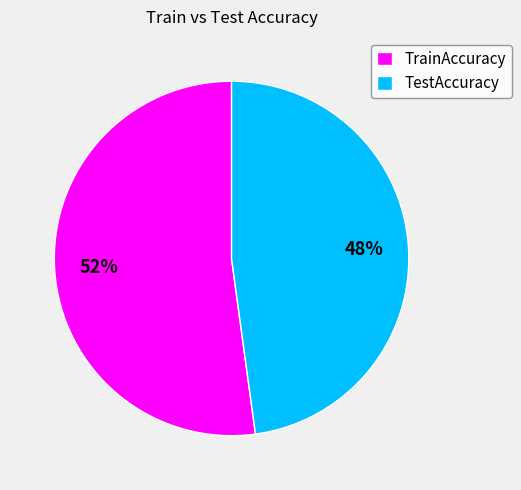

True or false: TrainAccuracy accounts for 52% of the total.

True